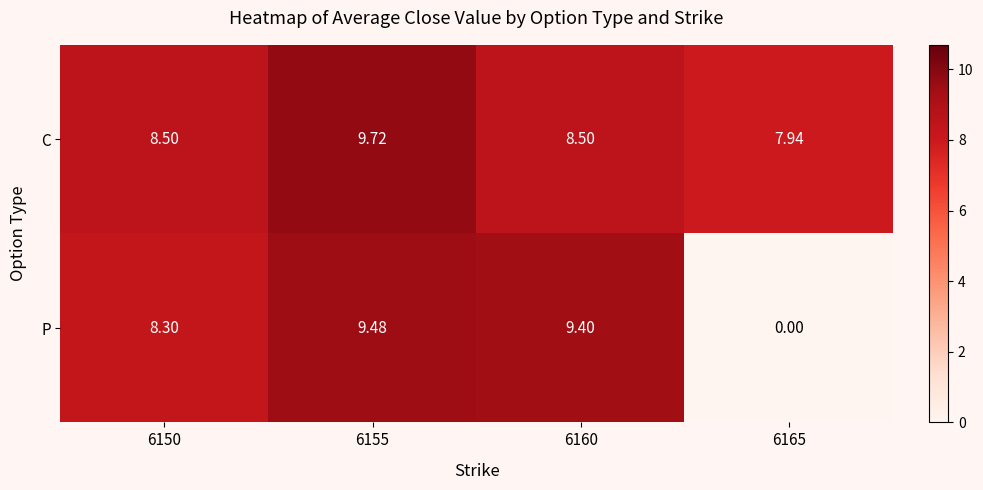

List the series in order of their peak value, highest first.

C, P